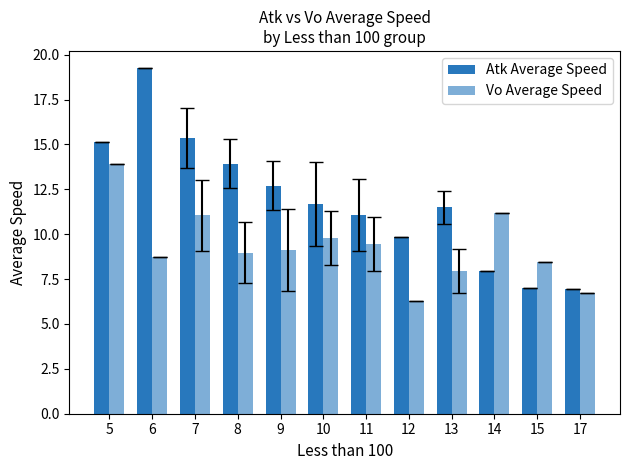

What is the value of the Atk Average Speed bar at the 7th from the left?

11.1